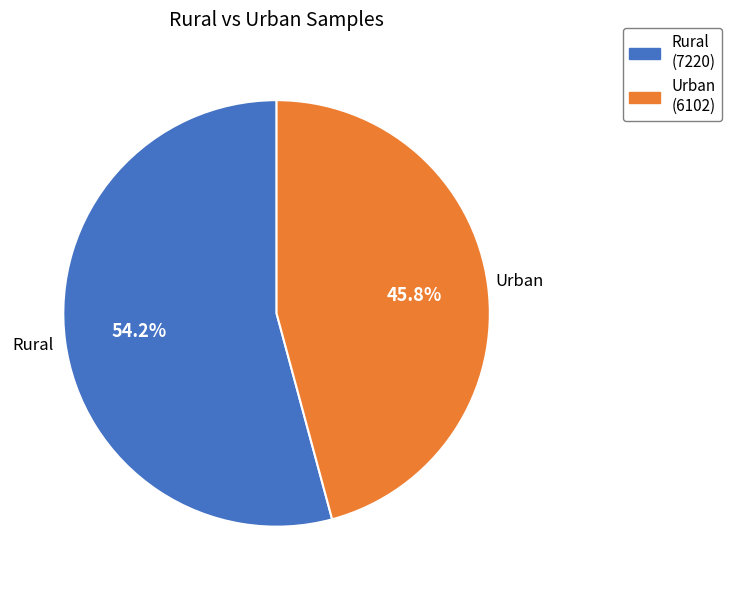

To the nearest percent, what portion does Rural represent?

54%